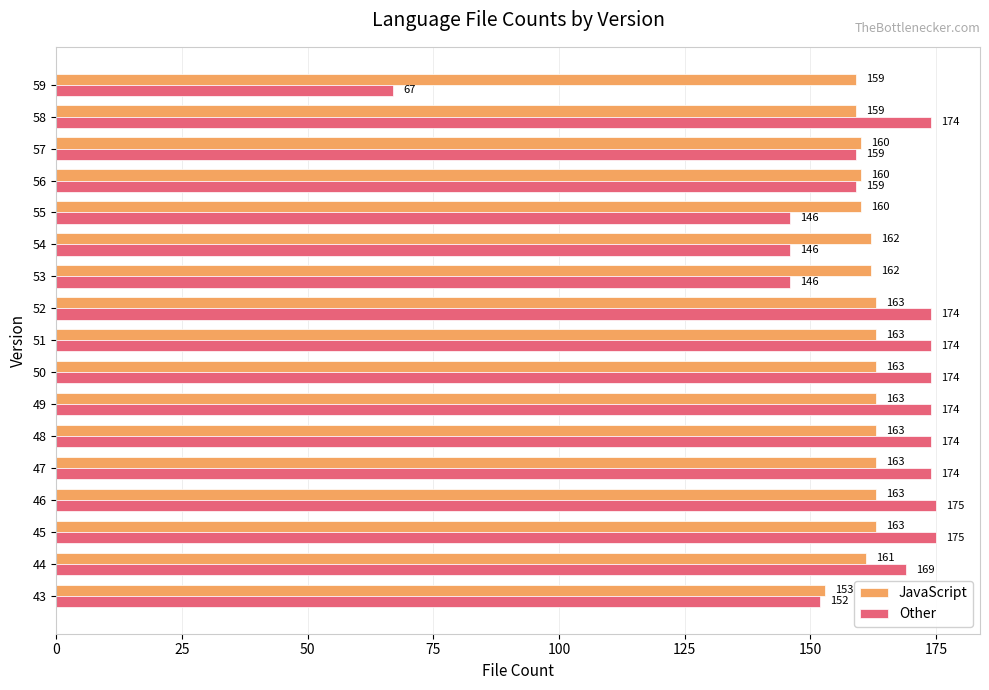

What is the smallest value displayed?

67